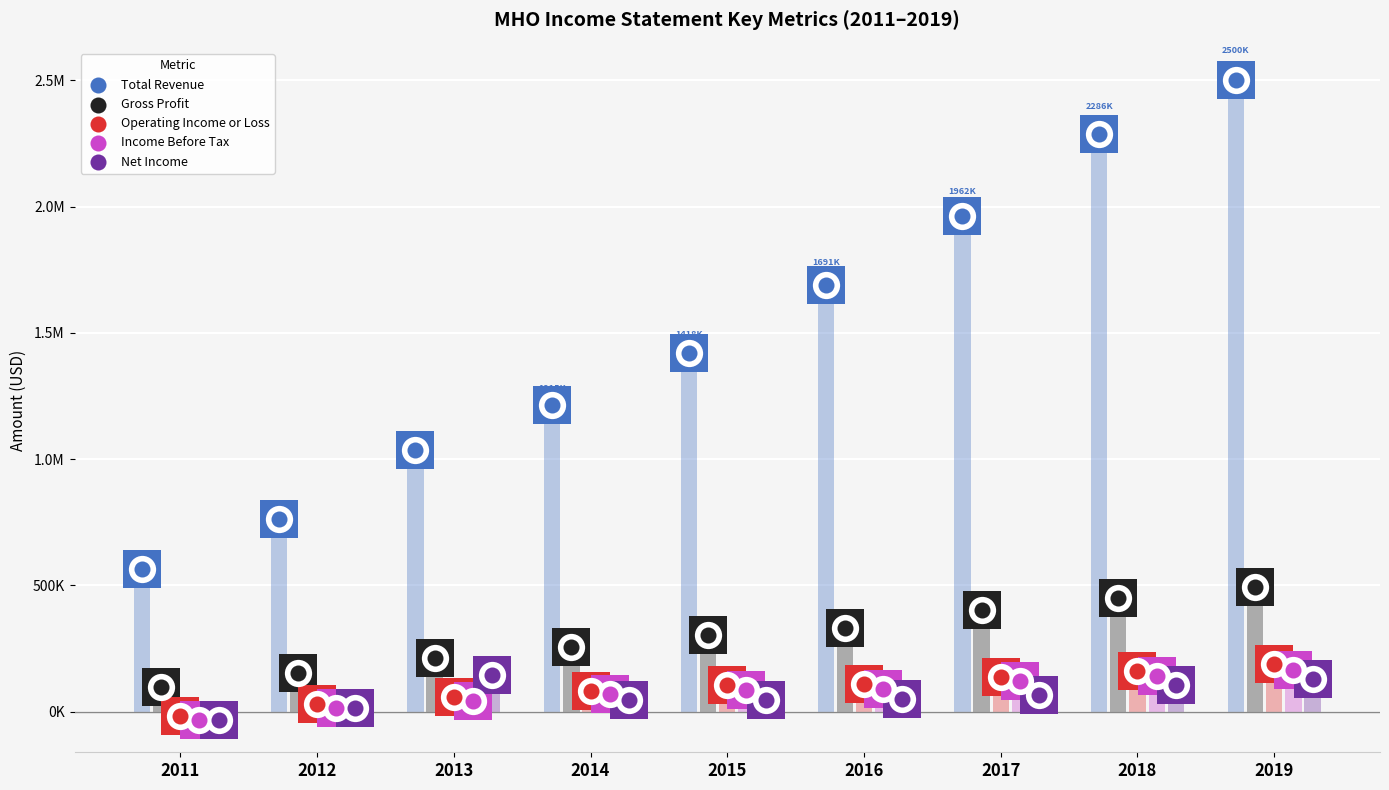

Which series reaches the maximum Y coordinate?

Total Revenue